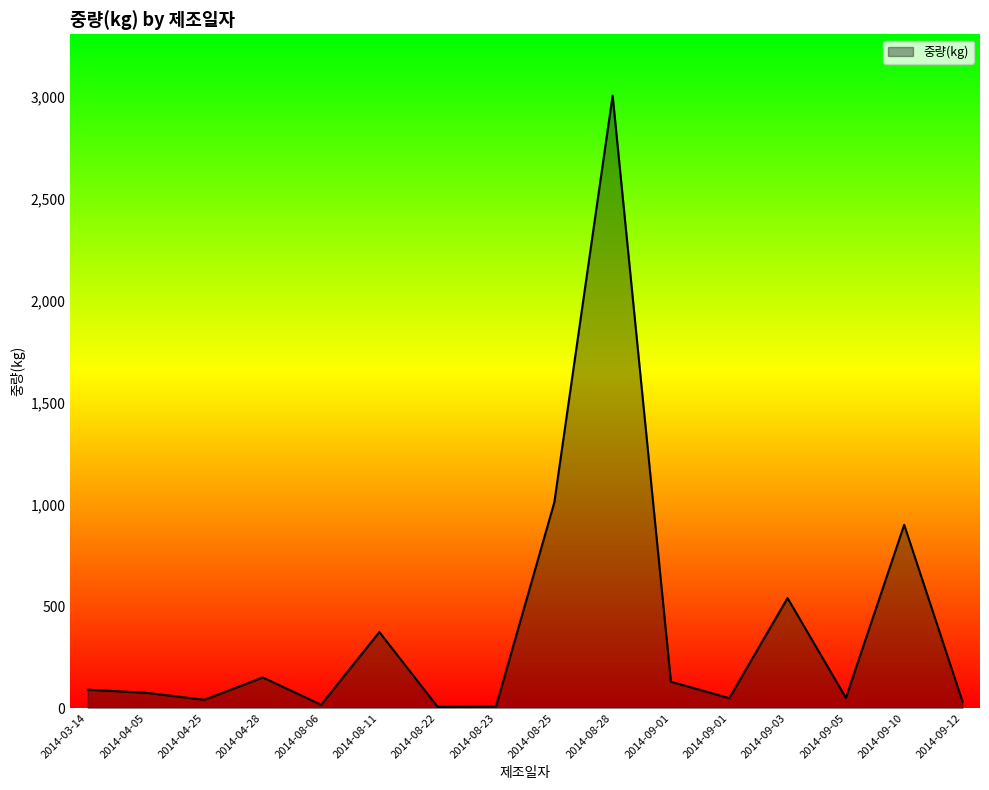

The chart shows a value of 540.0 at 2014-09-03. True or false?

True